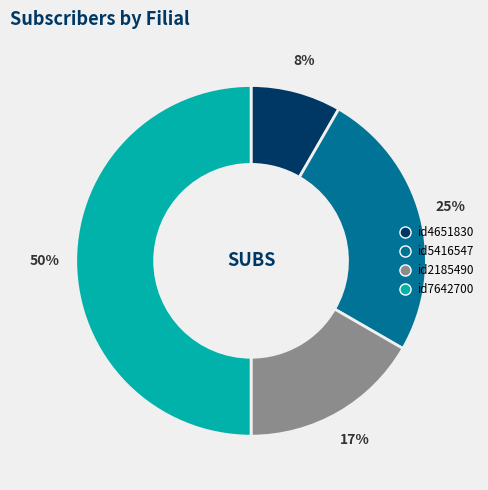

Which category has the smallest portion of the pie?

id4651830